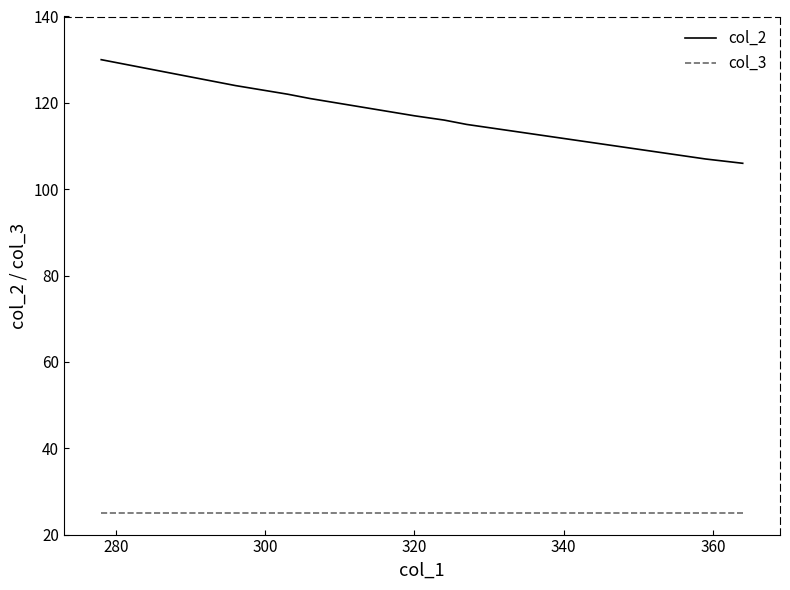

Reading left to right, list all the values displayed in this chart.

col_2: 130	128	127	126	124	122	121	119	117	116	115	114	113	112	111	110	109	108	107	106
col_3: 25	25	25	25	25	25	25	25	25	25	25	25	25	25	25	25	25	25	25	25